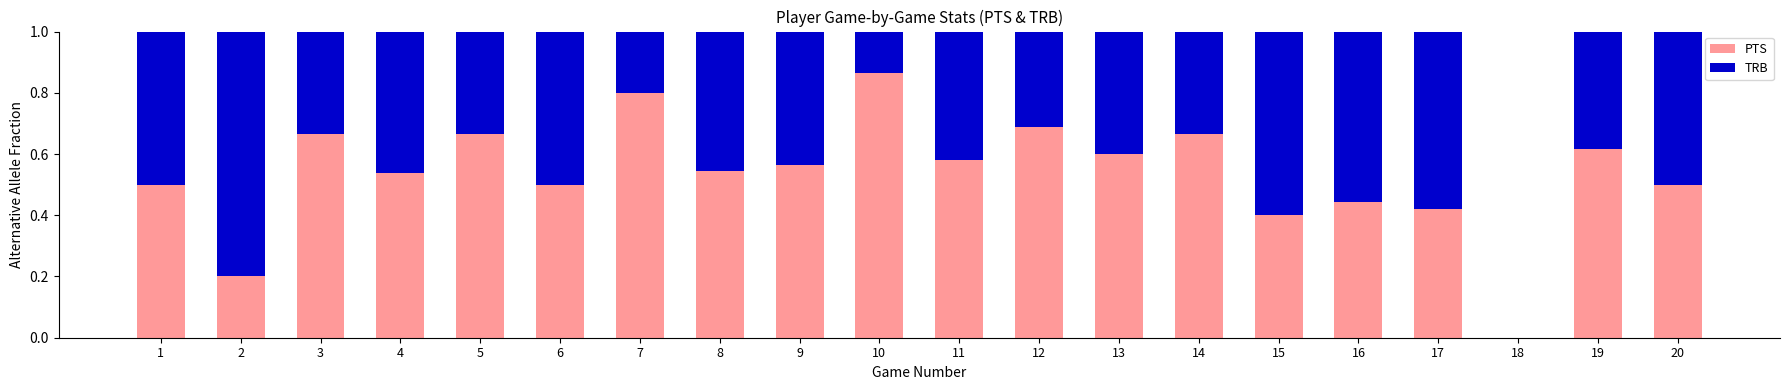

What are all the series names shown in the legend?

PTS, TRB